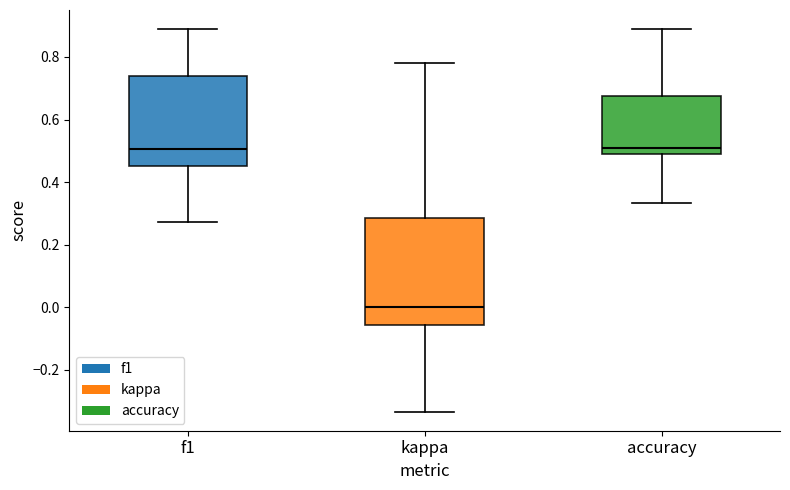

Reading left to right, transcribe this box plot: for each box, give where its median line is, the range the box spans, and where its two whiskers end, as read against the y-axis. The values are not printed on the chart, so give them approximately, as read against the axis.

f1: median 0.50, box 0.46 to 0.74, whiskers 0.28 to 0.88
kappa: median 0.00, box -0.06 to 0.28, whiskers -0.34 to 0.78
accuracy: median 0.50, box 0.48 to 0.68, whiskers 0.34 to 0.88